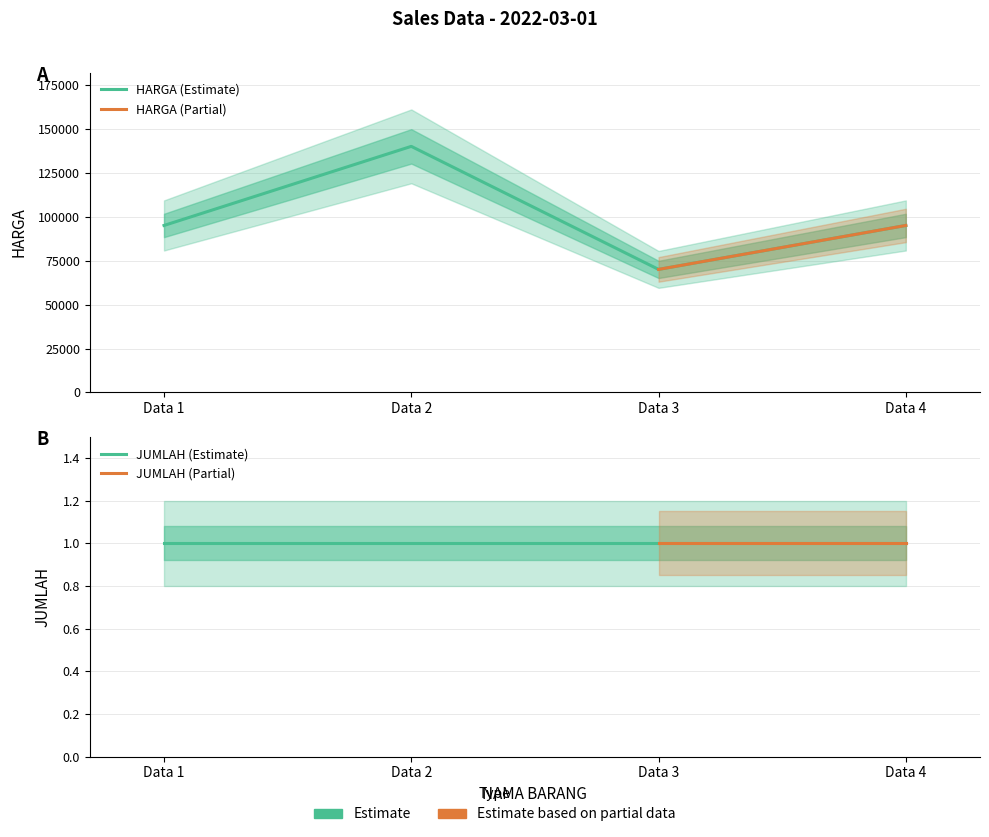

Between Data 4 and Data 1, which is larger?

Data 4